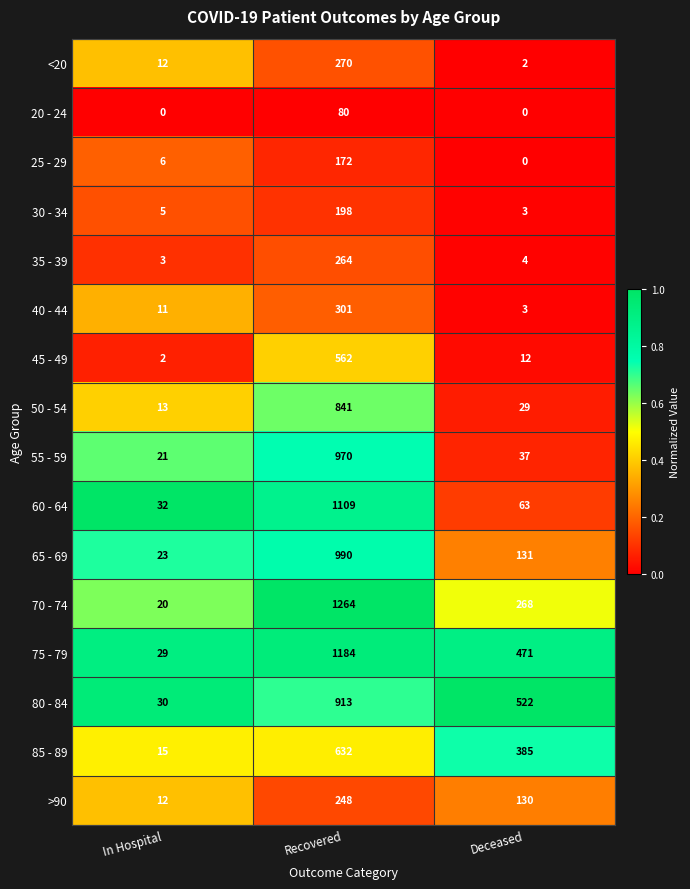

Rank the series by their maximum value, from lowest to highest.

20 - 24, 25 - 29, 30 - 34, >90, 35 - 39, <20, 40 - 44, 45 - 49, 85 - 89, 50 - 54, 80 - 84, 55 - 59, 65 - 69, 60 - 64, 75 - 79, 70 - 74